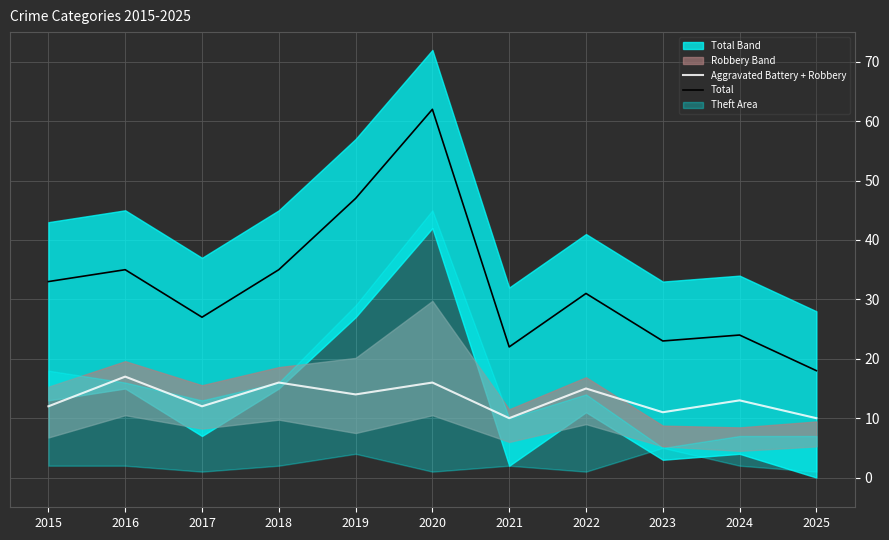

True or false: Aggravated Battery + Robbery and Total intersect in this chart.

False